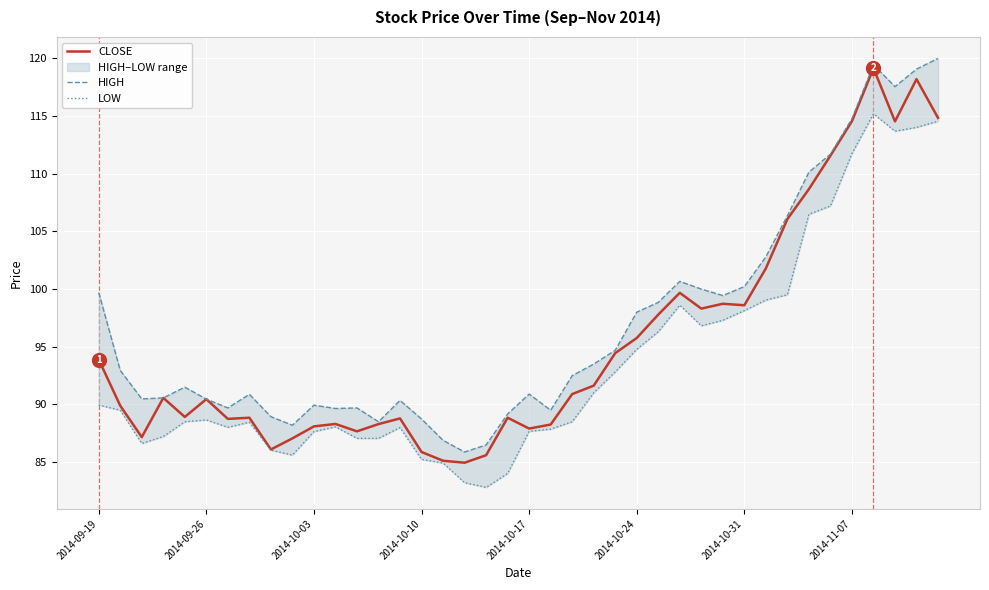

True or false: LOW and CLOSE cross at least once.

False